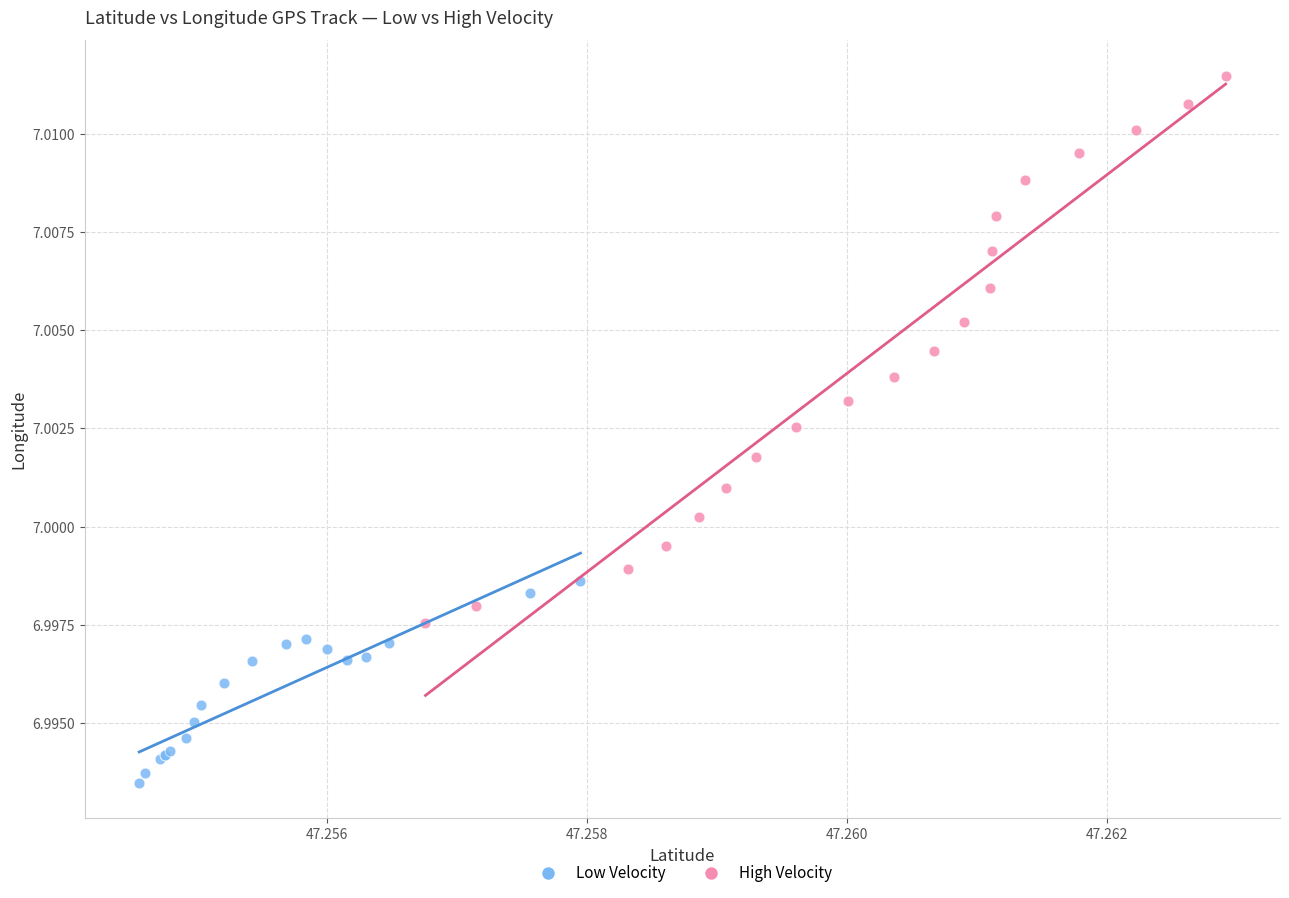

Which series has the largest Y range (max minus min)?

High Velocity